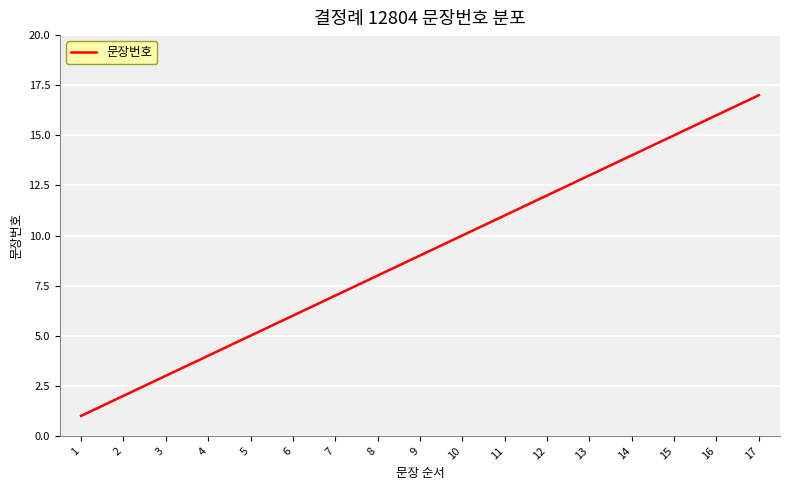

Reading left to right, list all the values displayed in this chart.

1	2	3	4	5	6	7	8	9	10	11	12	13	14	15	16	17